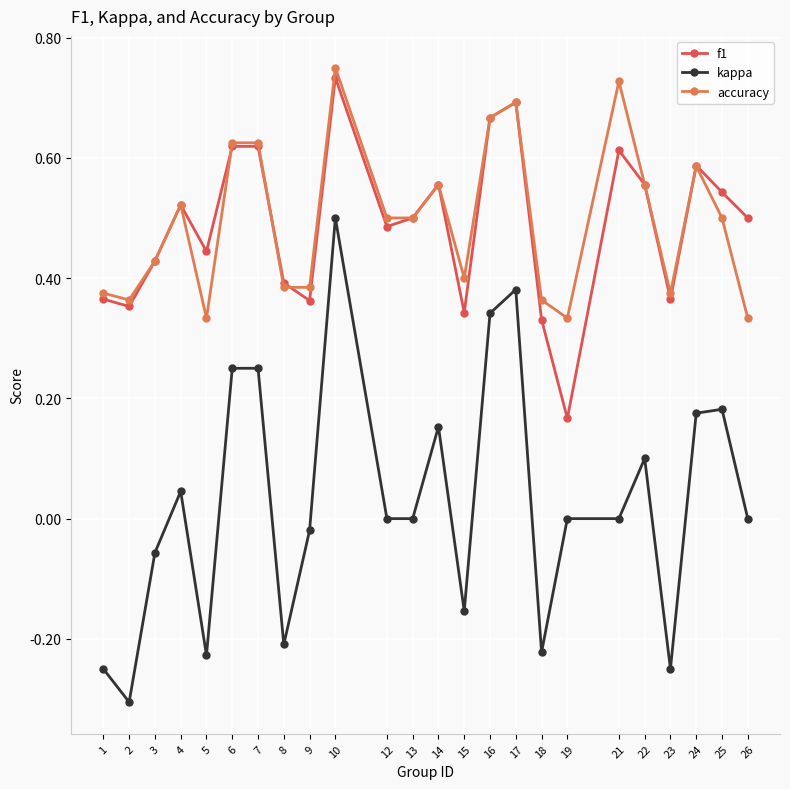

True or false: accuracy has more than 1 interior local peaks.

True